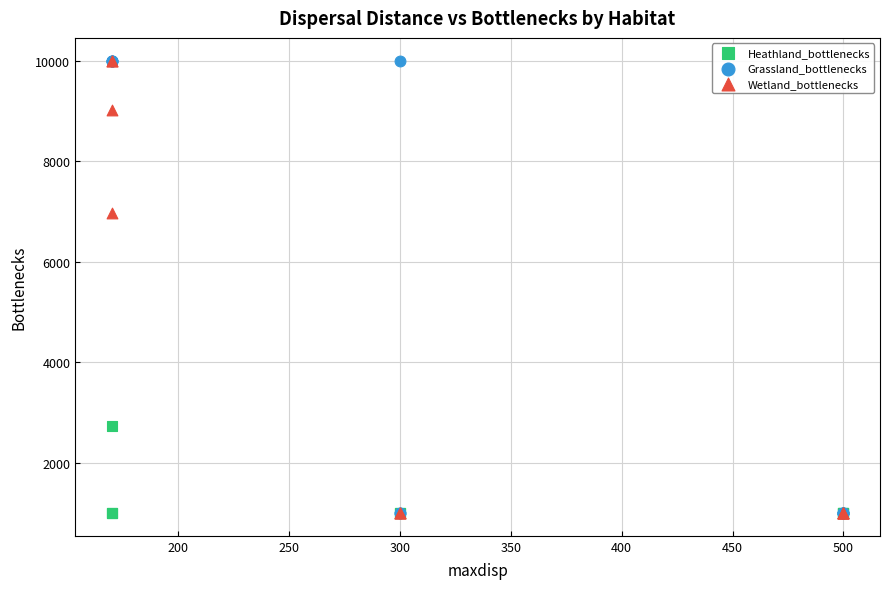

Across all series, what Y value is closest to 5500?

6959